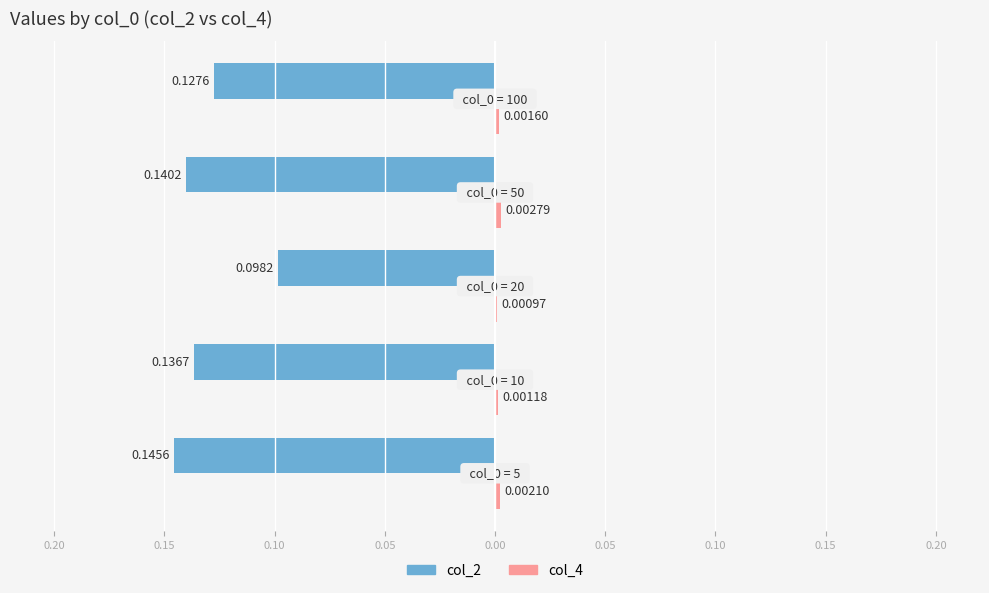

Reading left to right, transcribe all the data shown in this chart.

col_2: -0.1	-0.1	-0.1	-0.1	-0.1
col_4: 0.0	0.0	0.0	0.0	0.0